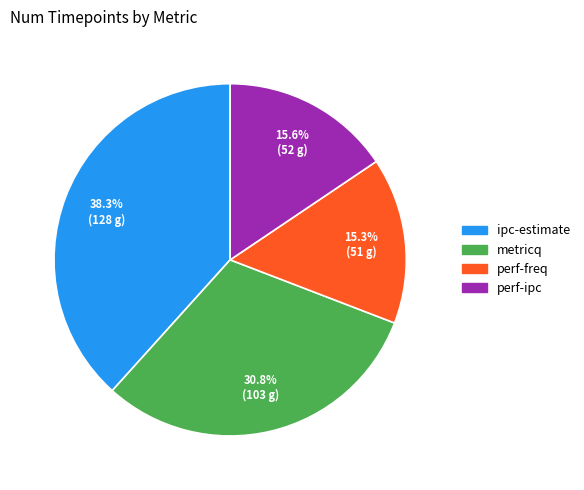

To the nearest percent, what portion does metricq represent?

31%